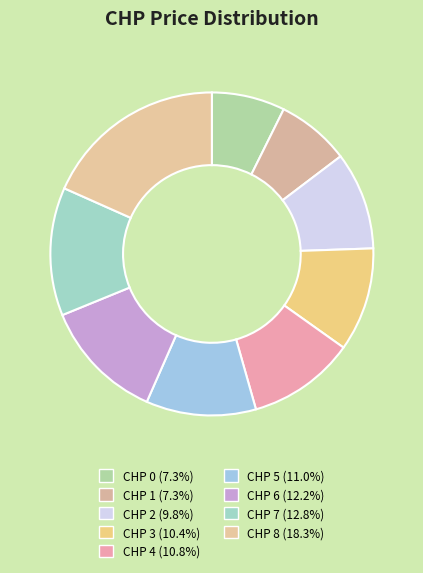

How many segments does this pie chart have?

9